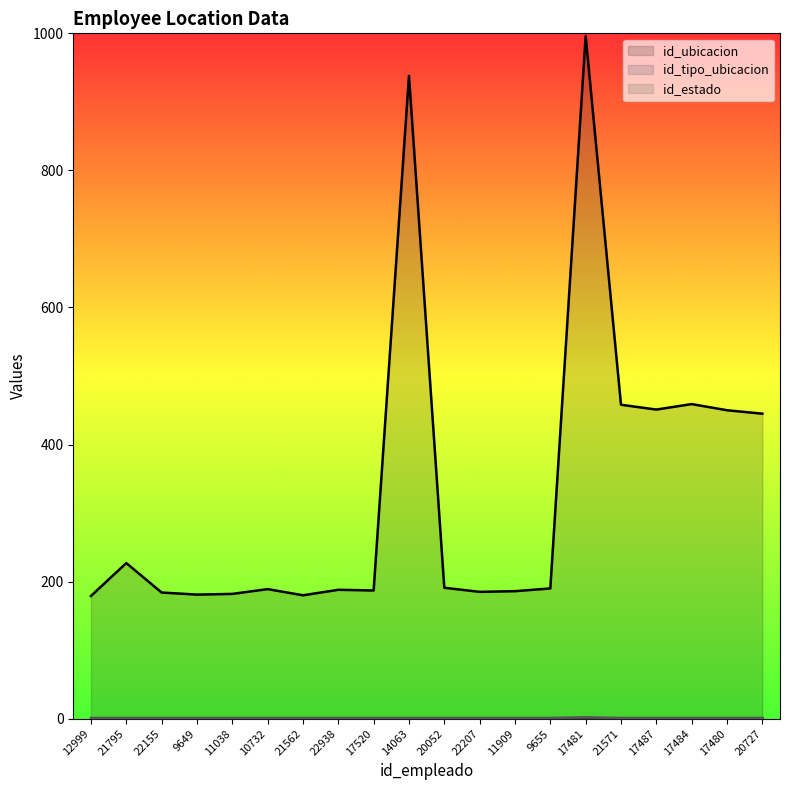

What is the difference between the maximum and minimum values in the id_ubicacion series?

817